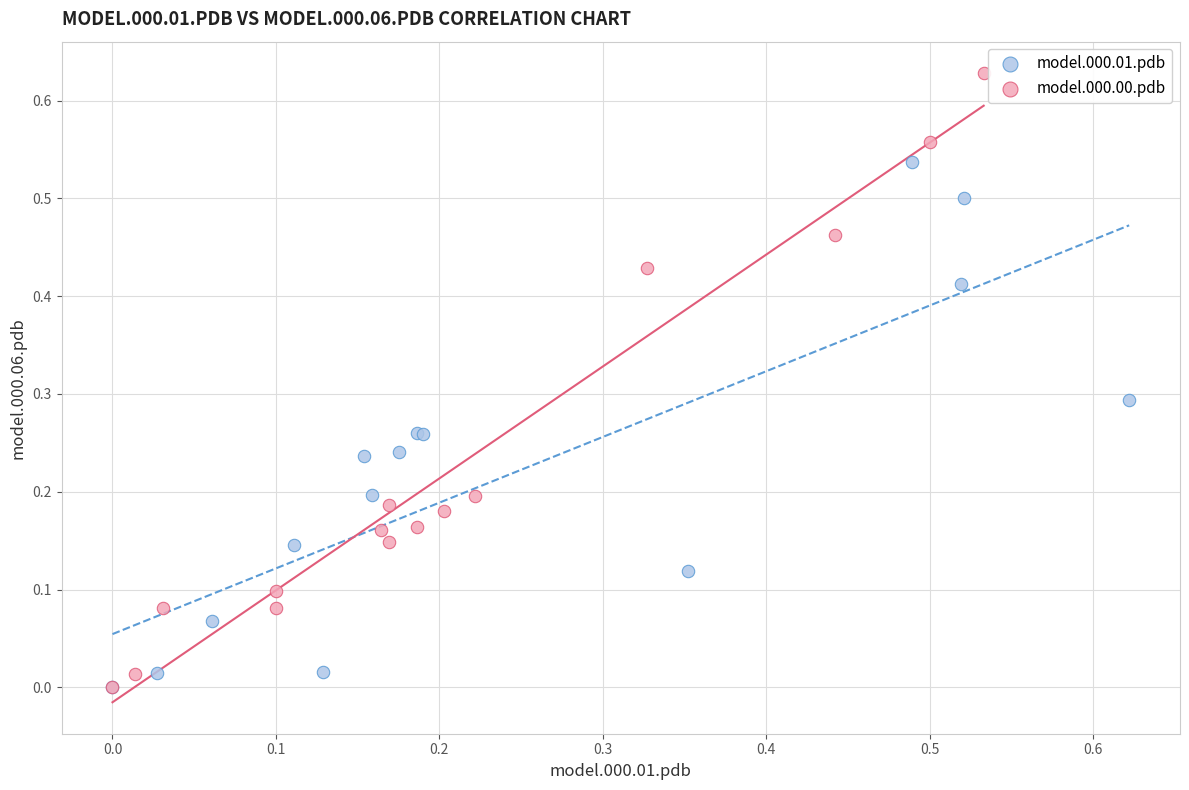

Which series contains the highest Y value?

model.000.00.pdb